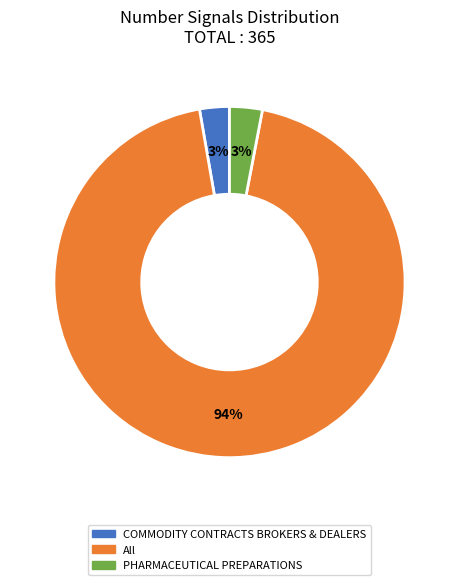

Which category has the biggest portion of the pie?

All